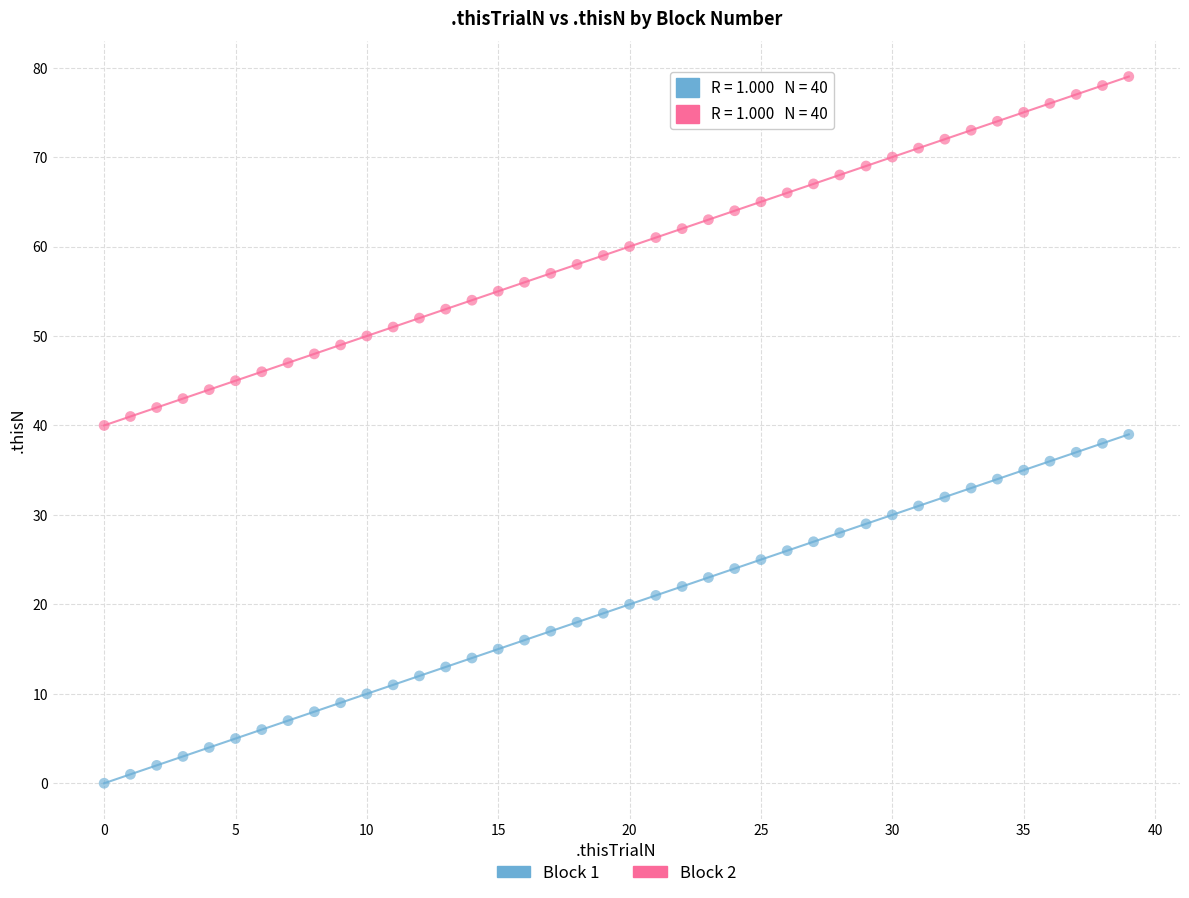

What are all the series names shown in the legend?

Block 1, Block 2